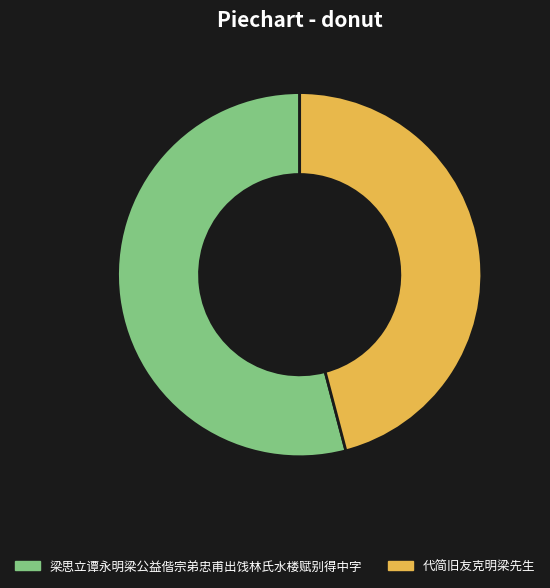

Is 梁思立谭永明梁公益偕宗弟忠甫出饯林氏水楼赋别得中字 the majority of the pie?

Yes